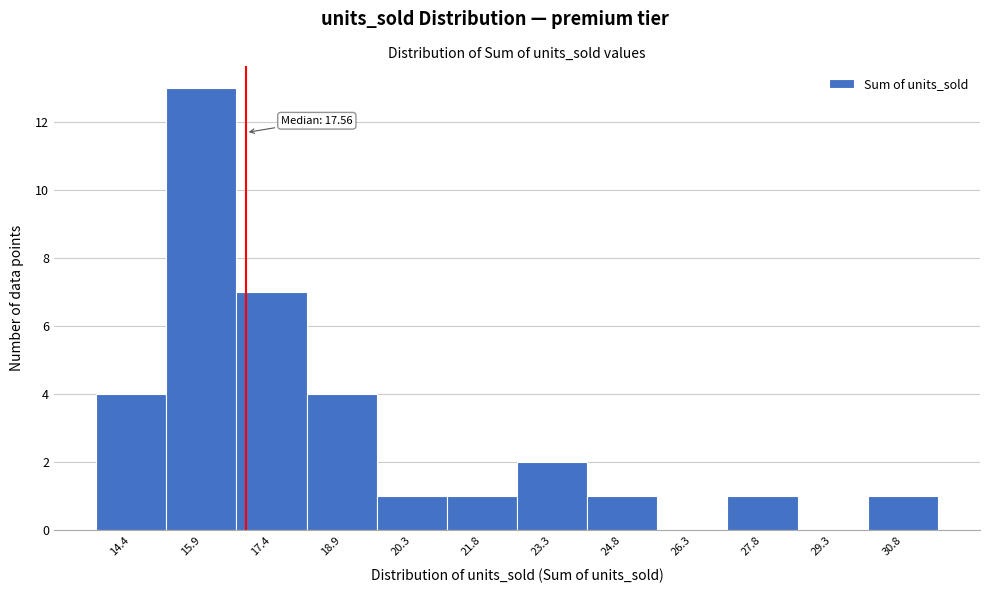

Reading left to right, transcribe all the data shown in this chart.

14.4=4	15.9=13	17.4=7	18.9=4	20.3=1	21.8=1	23.3=2	24.8=1	26.3=0	27.8=1	29.3=0	30.8=1